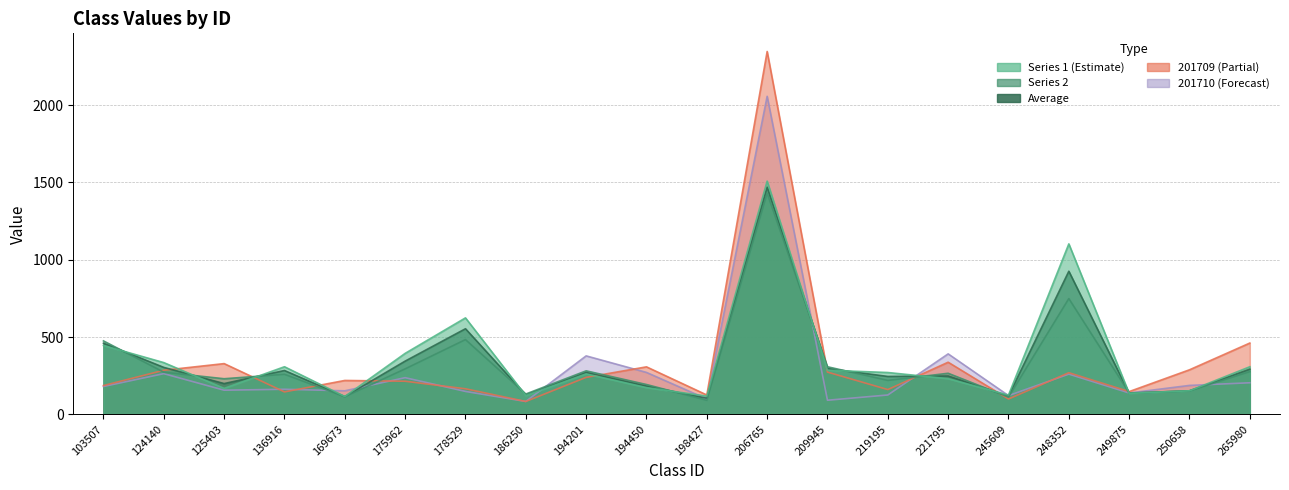

What is the difference between the maximum and second lowest values in the 1 series?

1390.7